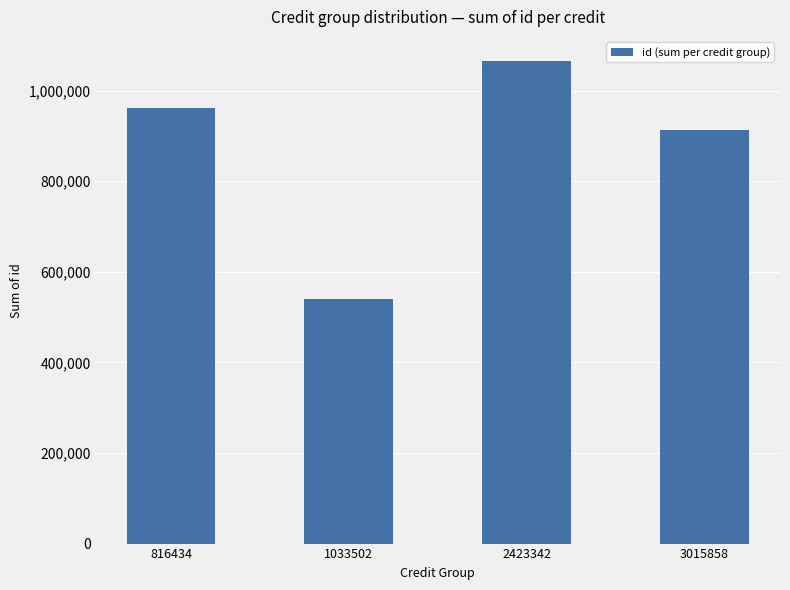

Rank the categories by value from highest to lowest.

2423342, 816434, 3015858, 1033502